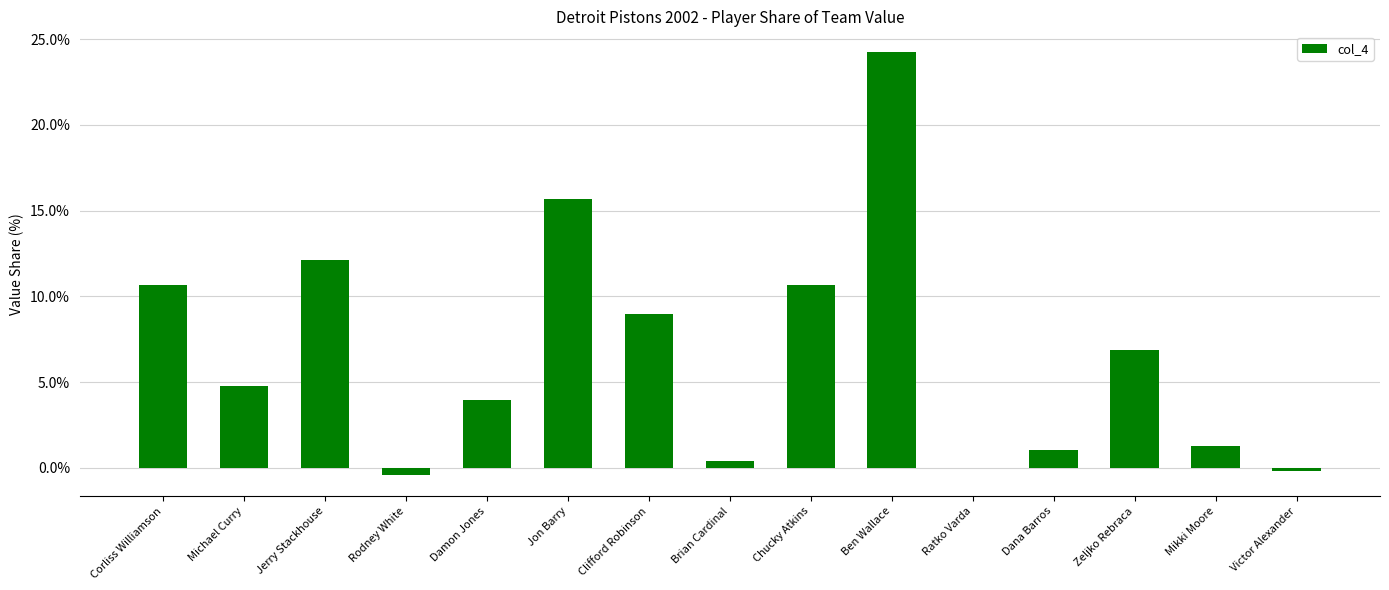

What is the ratio of the value at Michael Curry to the value at Chucky Atkins?

0.5